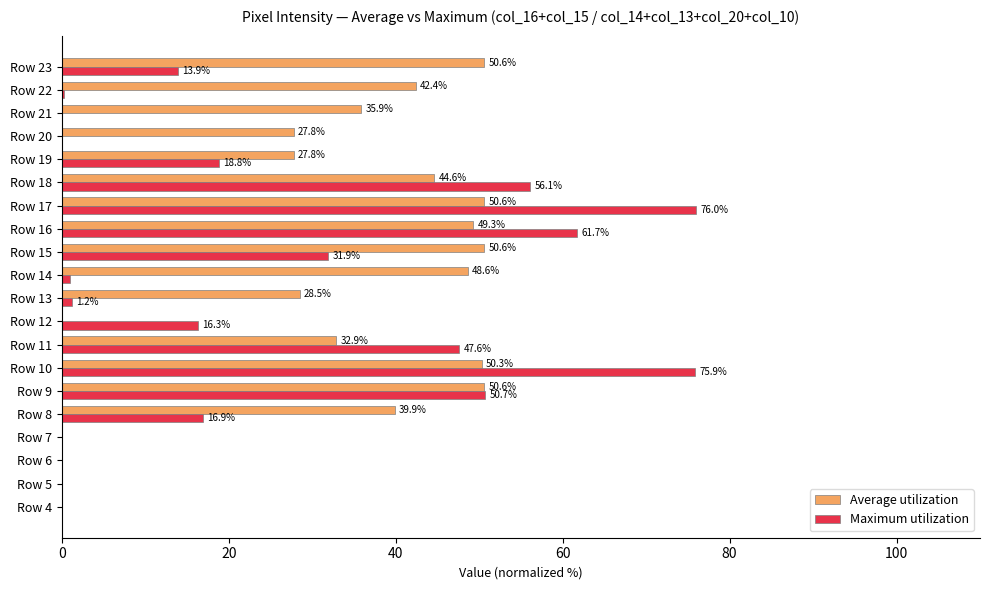

What is the maximum value shown in the chart?

76.0